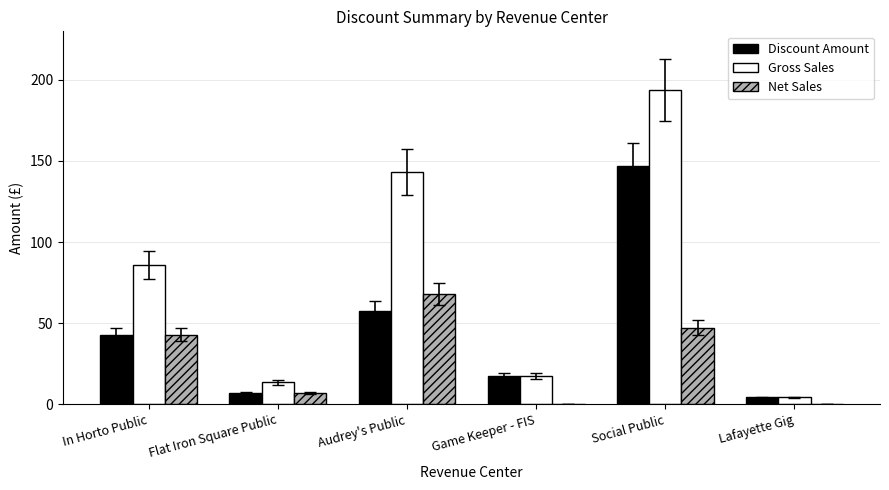

Are the bars horizontal?

No